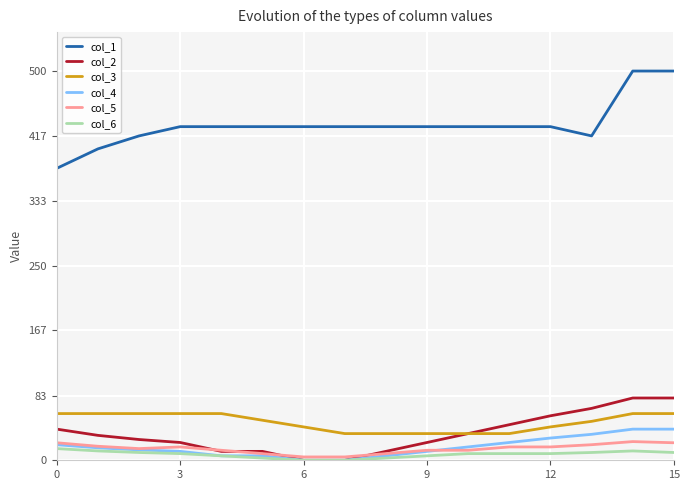

What is the maximum value shown in the chart?

500.0